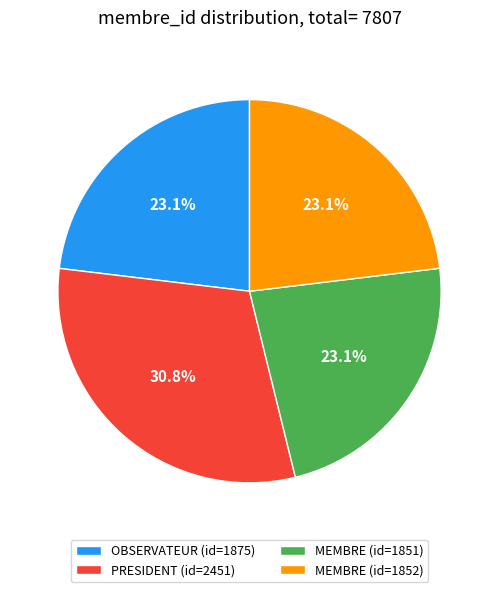

Approximately how many times larger is the value at MEMBRE (id=1851) compared to PRESIDENT (id=2451)?

0.8